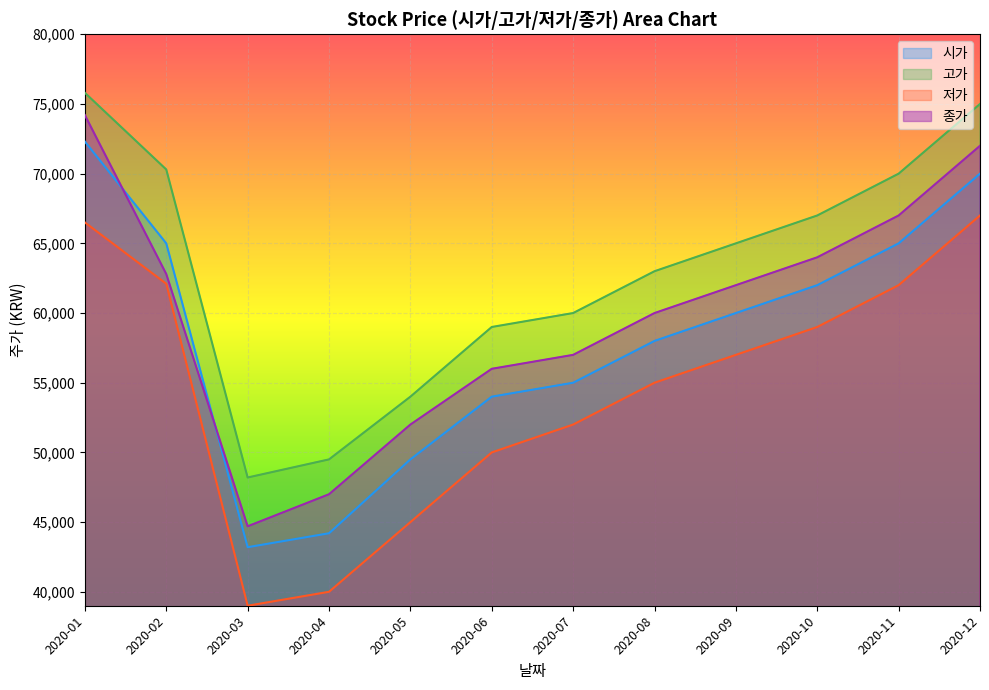

Reading left to right, extract all data points from this chart.

시가: 2020-01=72300	2020-02=65000	2020-03=43200	2020-04=44200	2020-05=49500	2020-06=54000	2020-07=55000	2020-08=58000	2020-09=60000	2020-10=62000	2020-11=65000	2020-12=70000
고가: 2020-01=75800	2020-02=70300	2020-03=48200	2020-04=49500	2020-05=54000	2020-06=59000	2020-07=60000	2020-08=63000	2020-09=65000	2020-10=67000	2020-11=70000	2020-12=75000
저가: 2020-01=66500	2020-02=62100	2020-03=39000	2020-04=40000	2020-05=45000	2020-06=50000	2020-07=52000	2020-08=55000	2020-09=57000	2020-10=59000	2020-11=62000	2020-12=67000
종가: 2020-01=74200	2020-02=62800	2020-03=44700	2020-04=47000	2020-05=52000	2020-06=56000	2020-07=57000	2020-08=60000	2020-09=62000	2020-10=64000	2020-11=67000	2020-12=72000